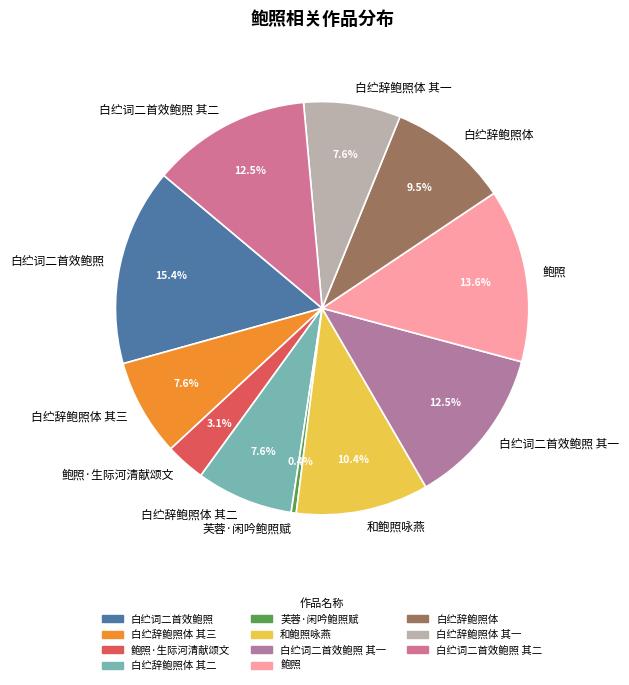

Is there a majority slice in this chart?

No